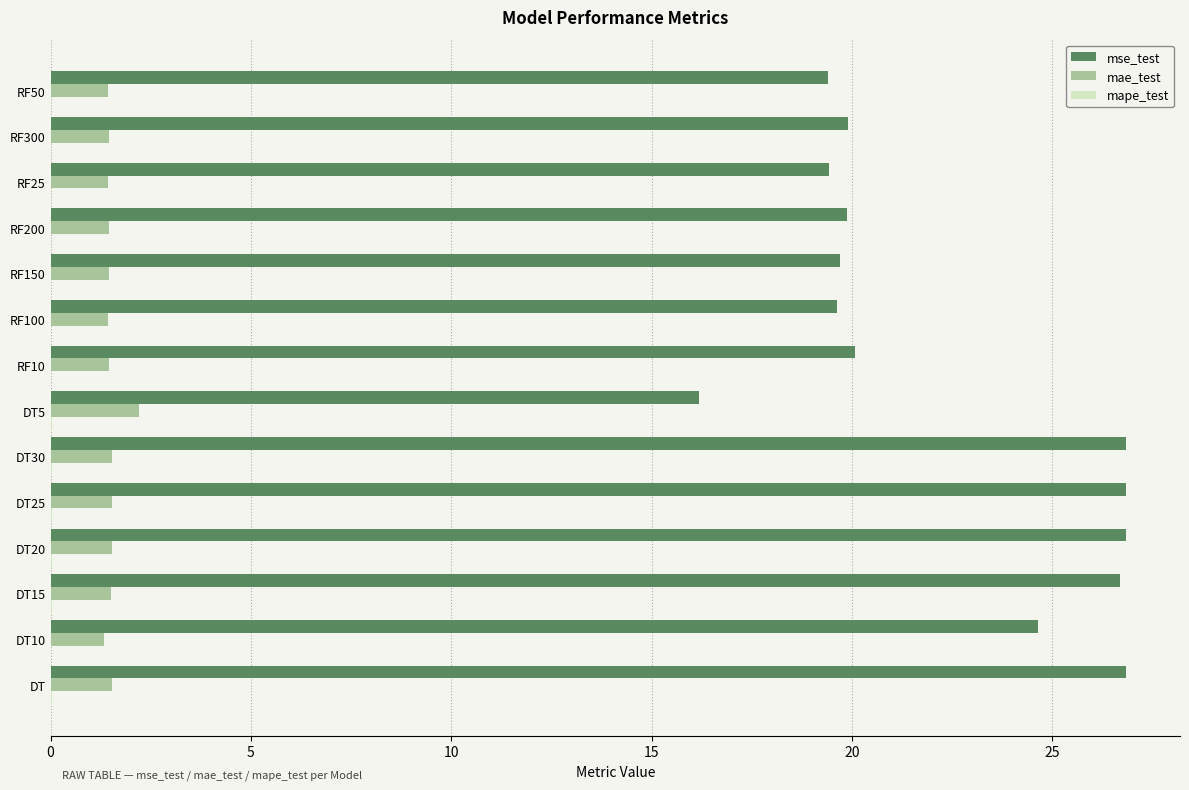

True or false: mae_test has a value of 2.2 at DT5.

True